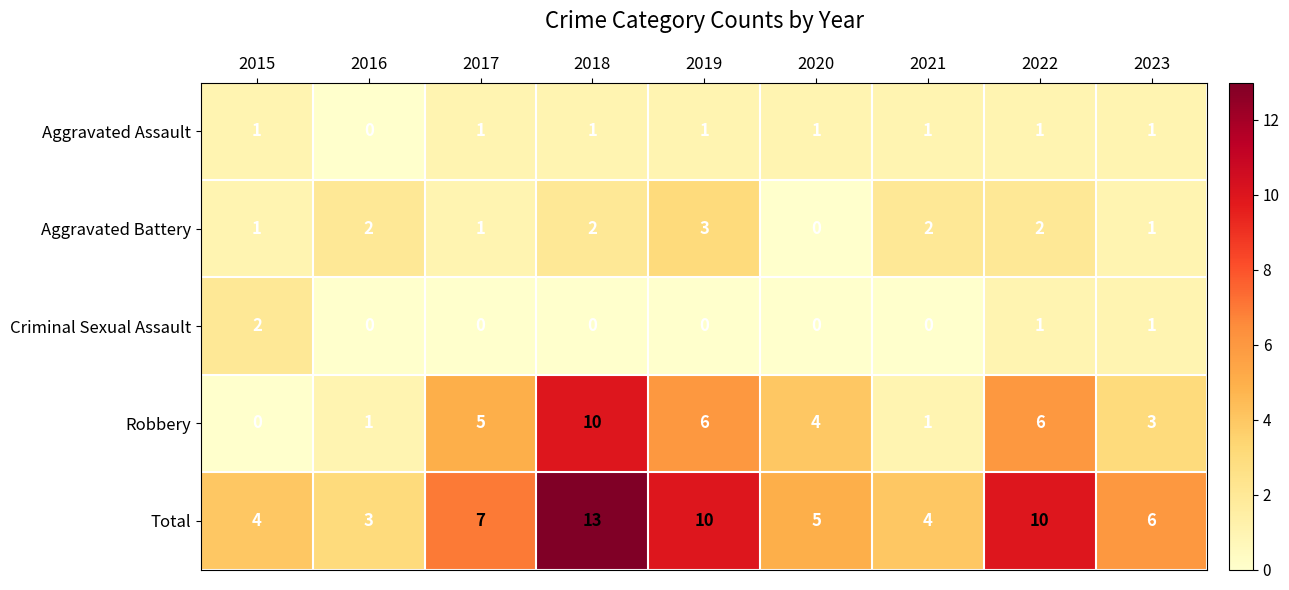

What is the sum of the Aggravated Battery values at 2023 and 2018?

3